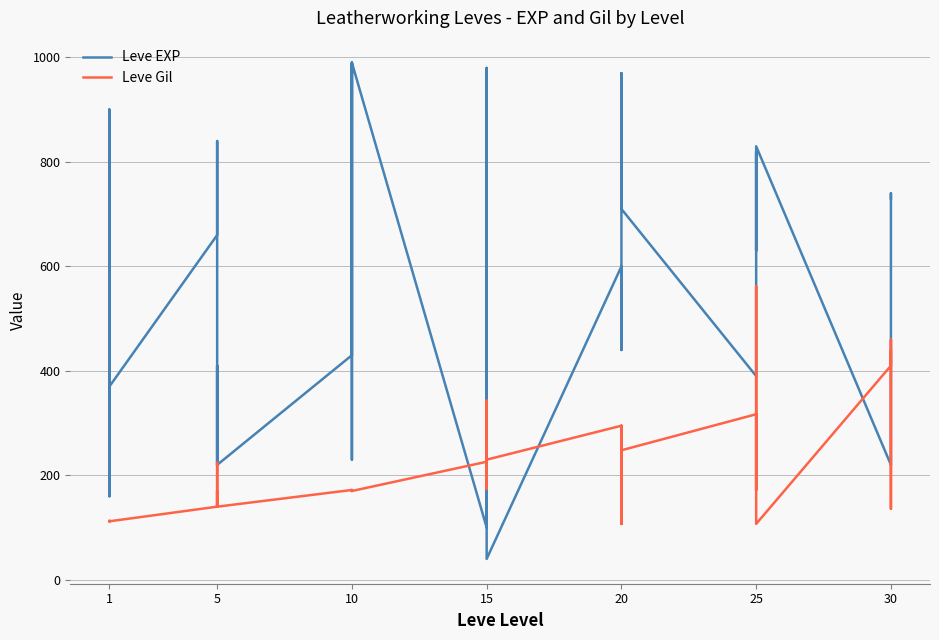

How many data points in Leve Gil are less than 172?

19